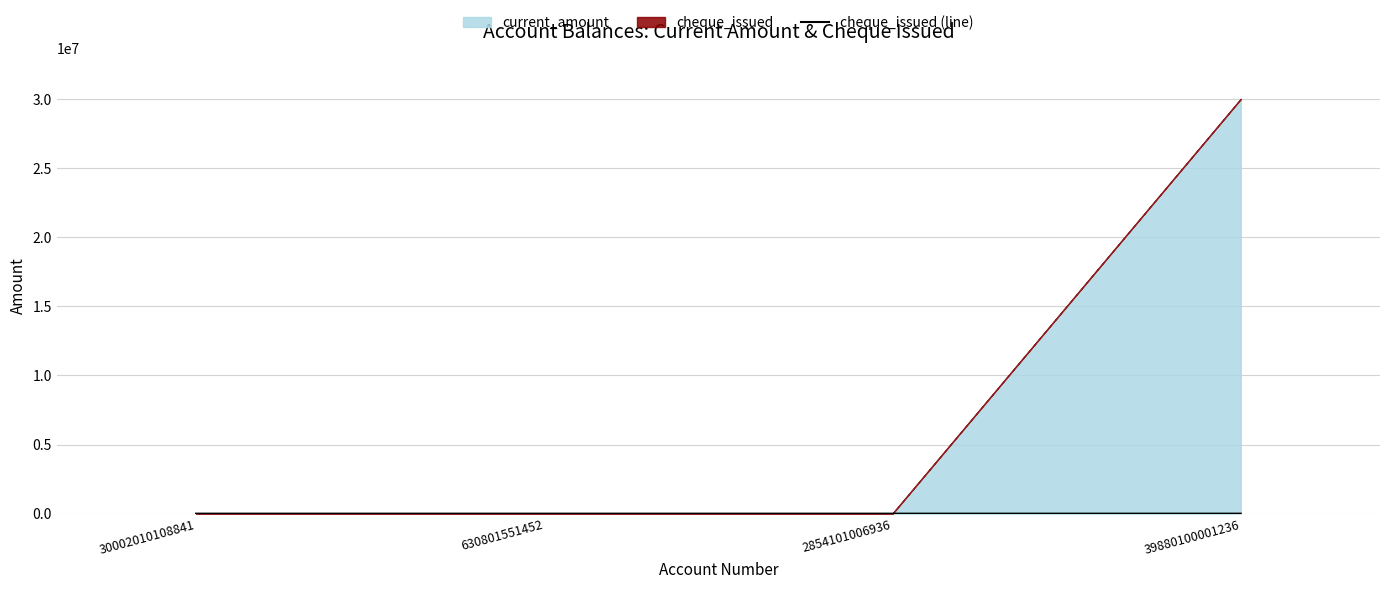

True or false: cheque_issued (line) has more than 1 points higher than both neighbors.

False